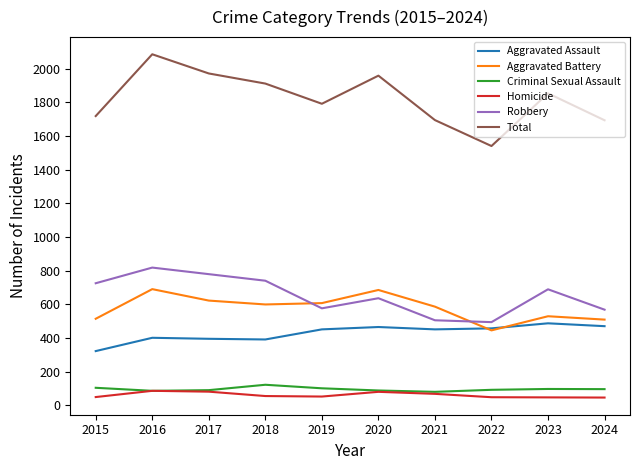

What is the total value across all series at 2021?

3390